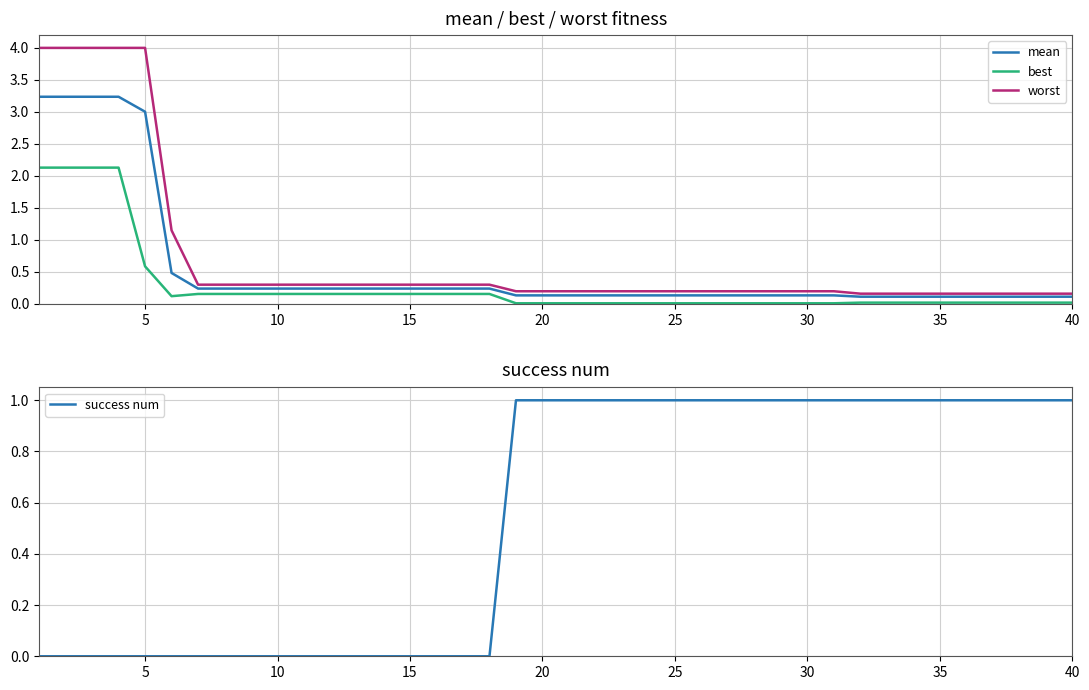

True or false: worst and best intersect in this chart.

False